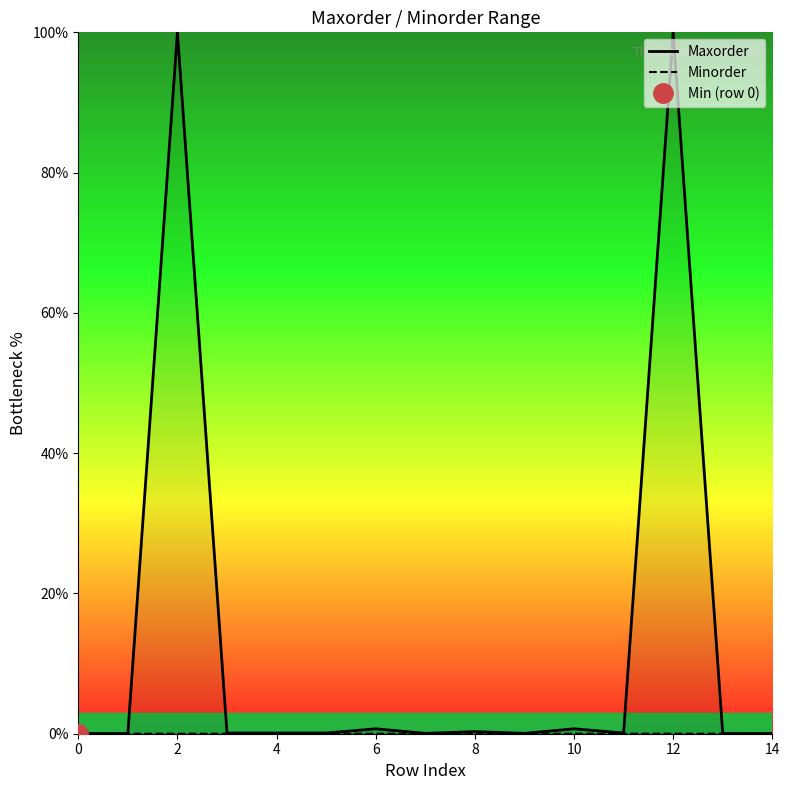

True or false: Maxorder and Minorder cross at least once.

False